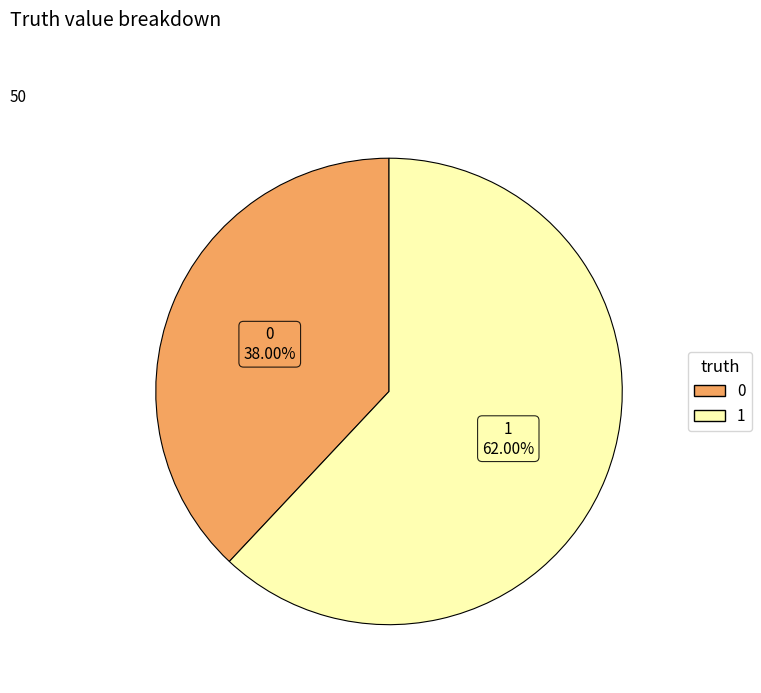

What percentage is the 0 slice, to the nearest percent?

38%